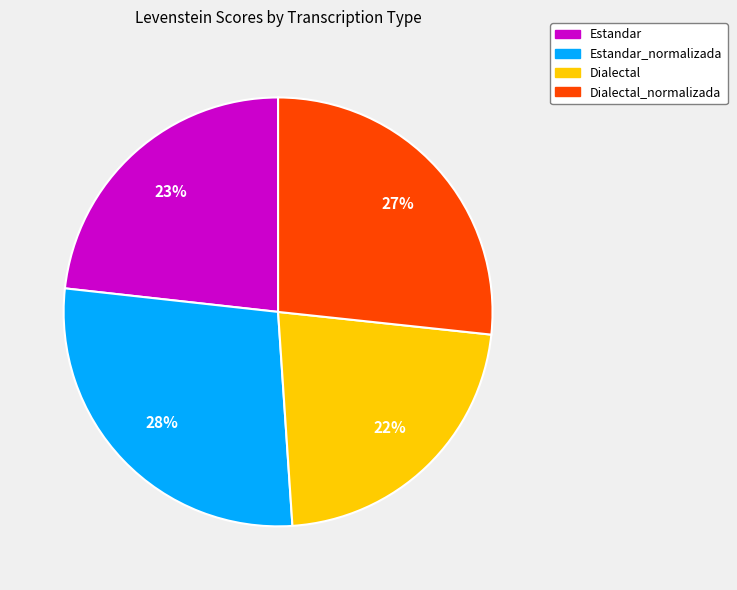

Between Dialectal and Estandar, which is larger?

Estandar